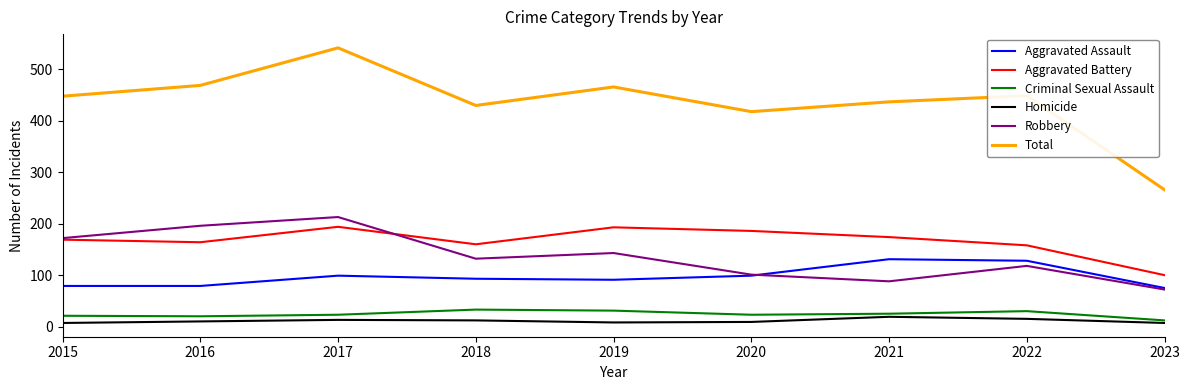

Which series has the largest range (max minus min)?

Total